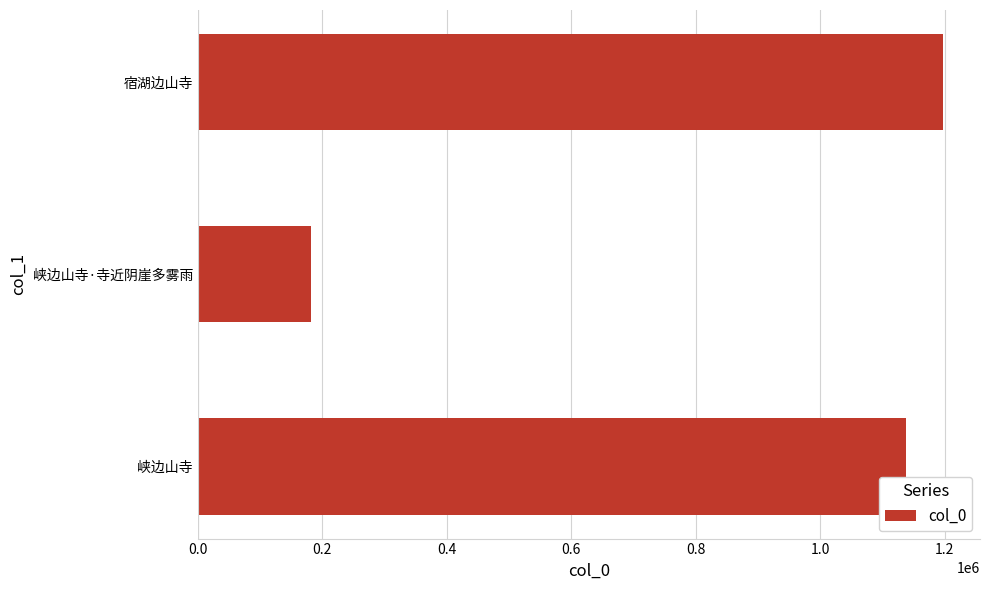

Reading top to bottom, list all the values displayed in this chart.

宿湖边山寺=1197103	峡边山寺·寺近阴崖多雾雨=181247	峡边山寺=1138164